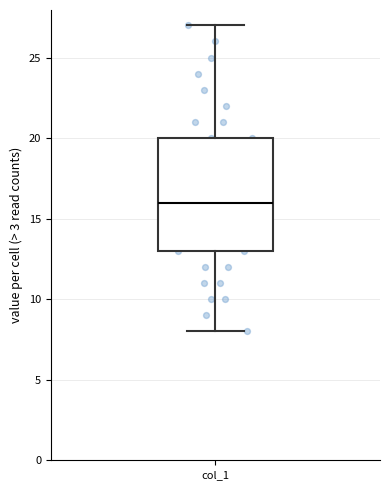

Read this box plot against the y-axis: the position of the median line, the range covered by the box, and the ends of both whiskers. The values are not printed on the chart, so give them approximately, as read against the axis.

median 16, box 13 to 20, whiskers 8 to 27